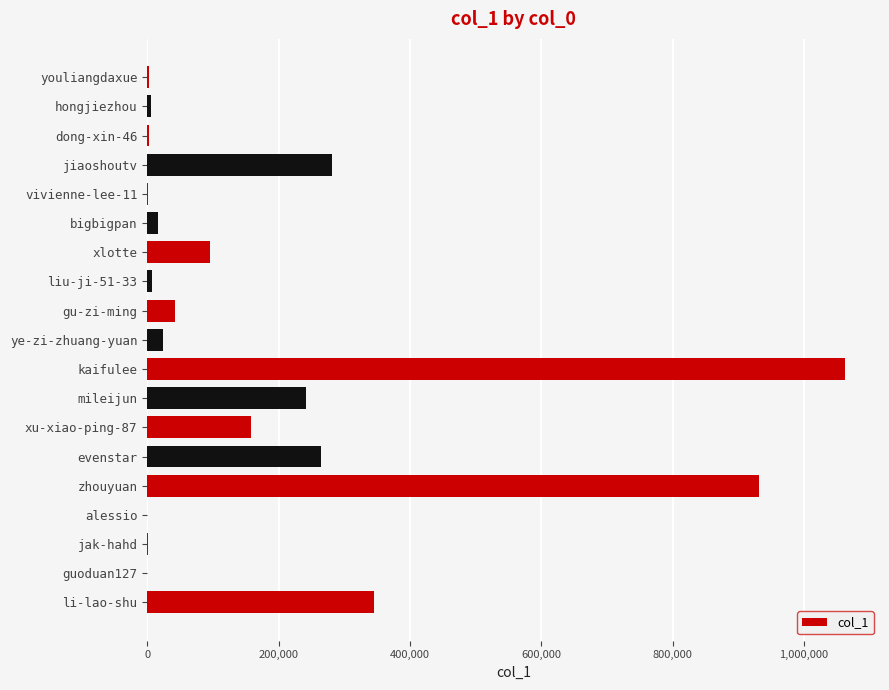

Where is the data nearest to the value 531238?

li-lao-shu